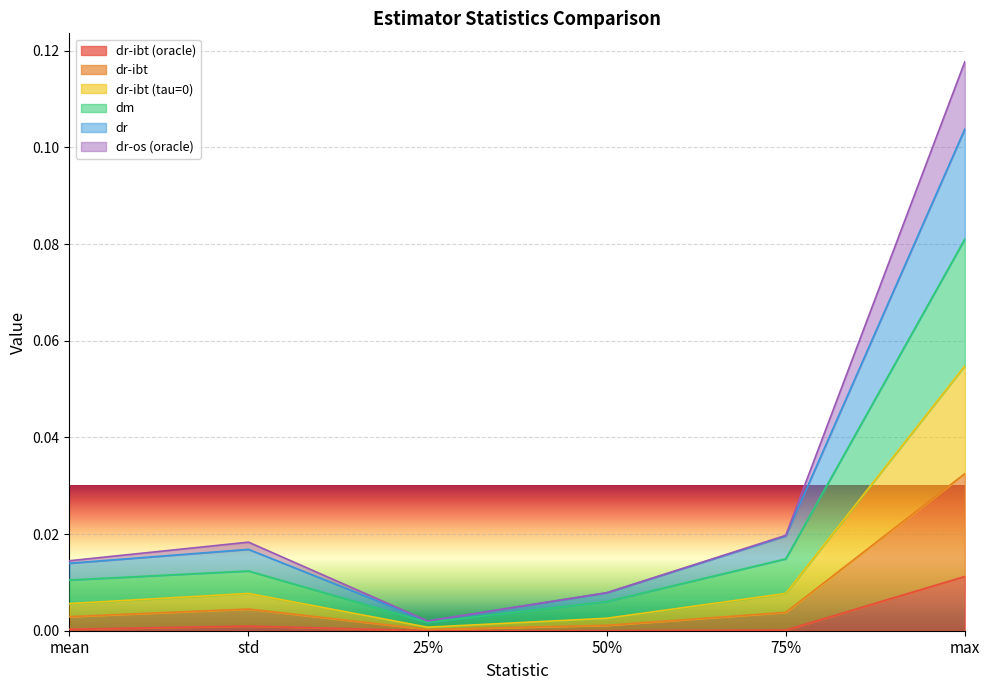

What position from the right is mean?

6